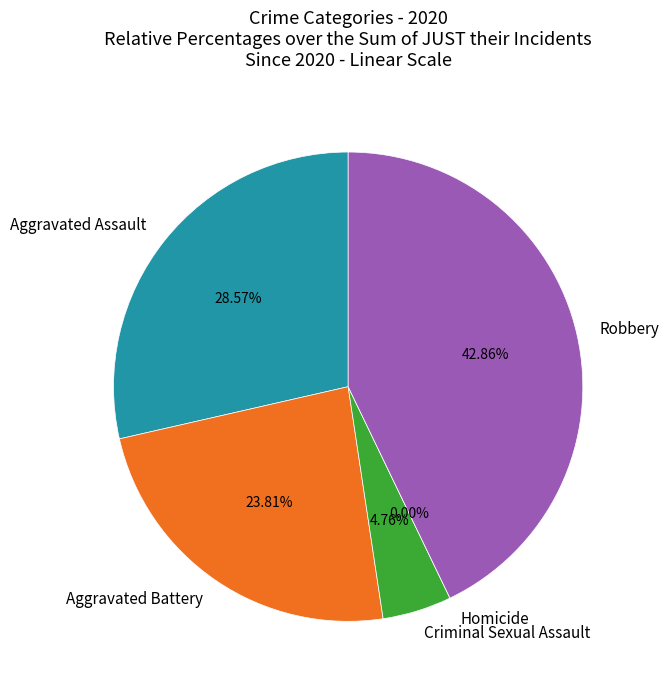

Does any single category account for the majority?

No